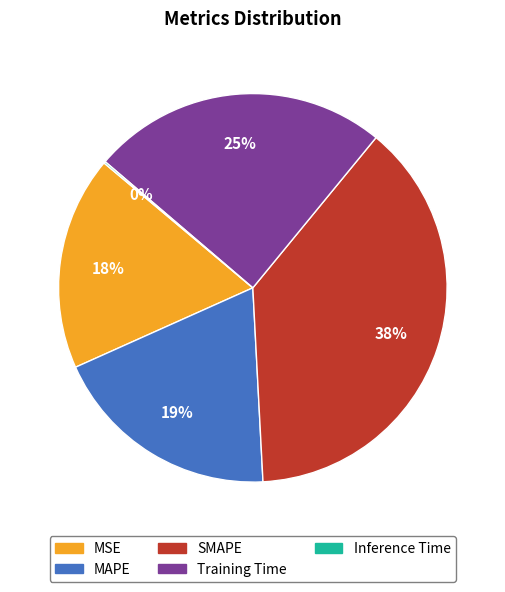

The MSE slice represents 18% of the pie. True or false?

True